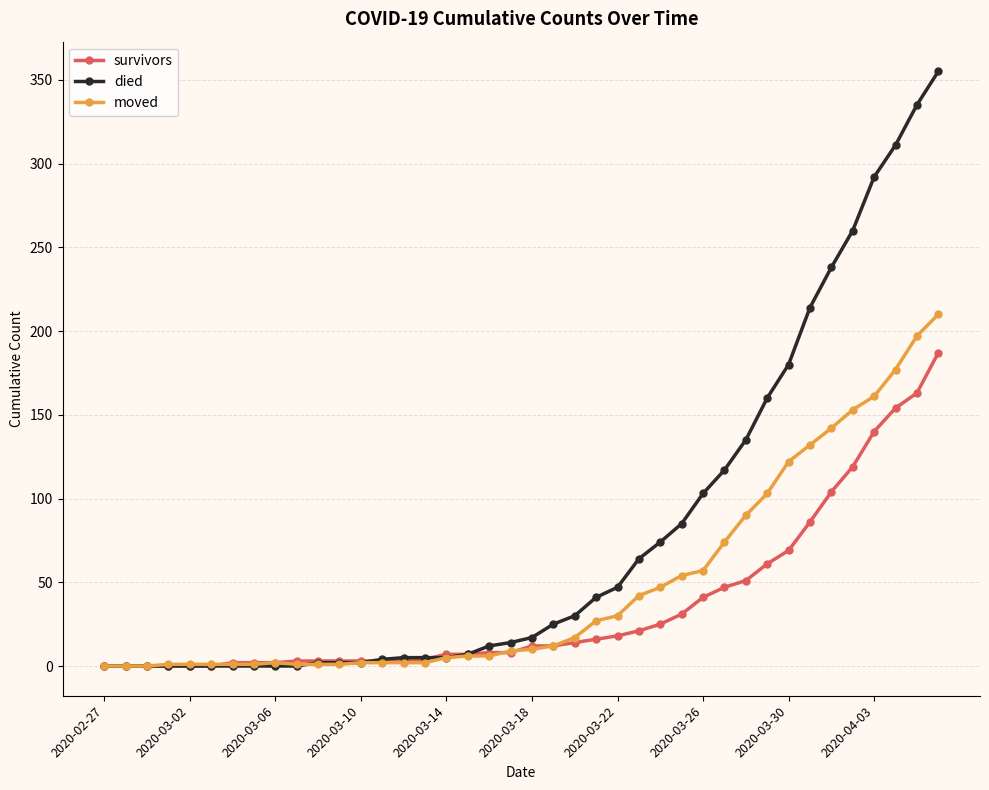

How many categories are shown in the chart?

40